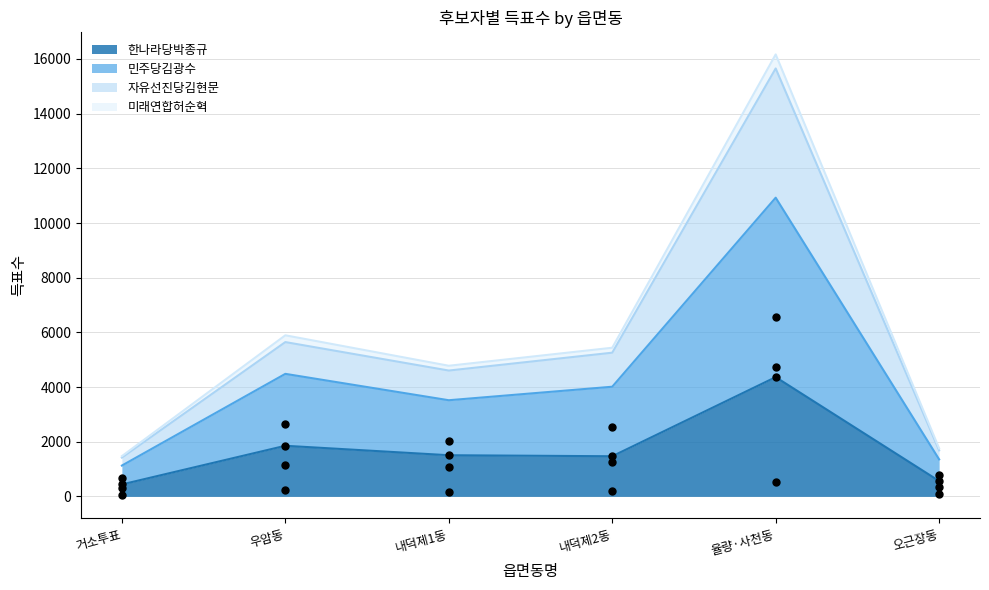

What are all the series names shown in the legend?

한나라당박종규, 민주당김광수, 자유선진당김현문, 미래연합허순혁